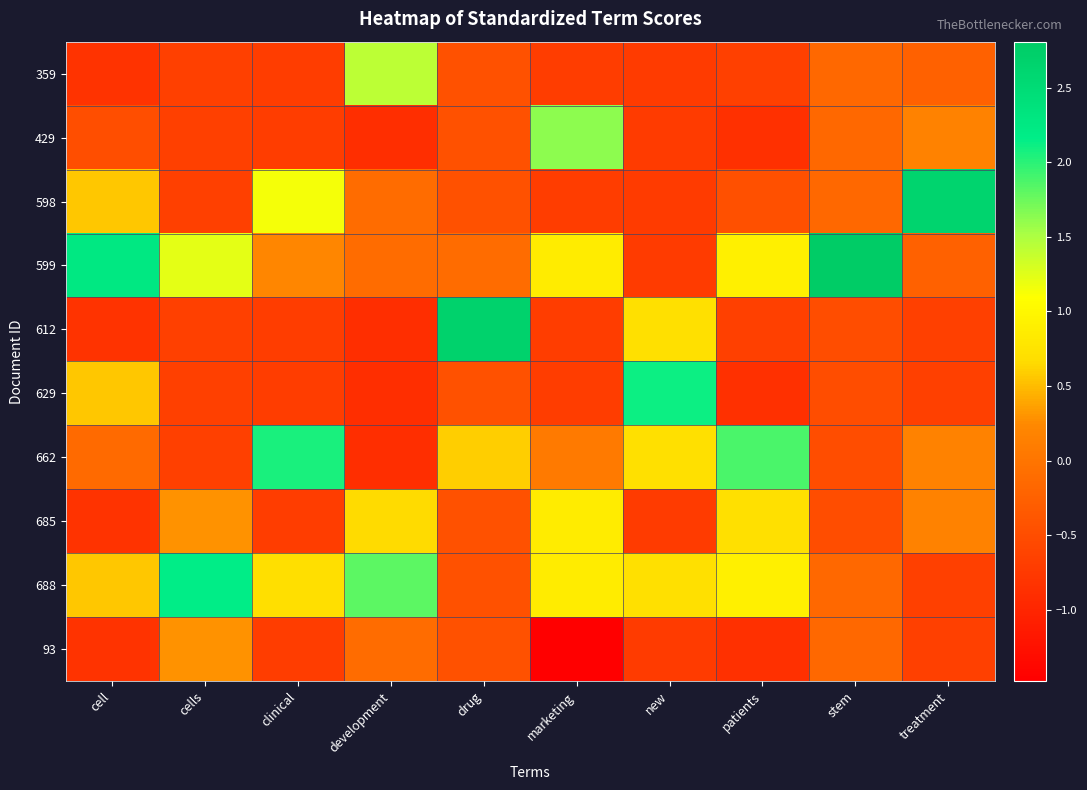

At which category is the sum across all series the highest?

marketing